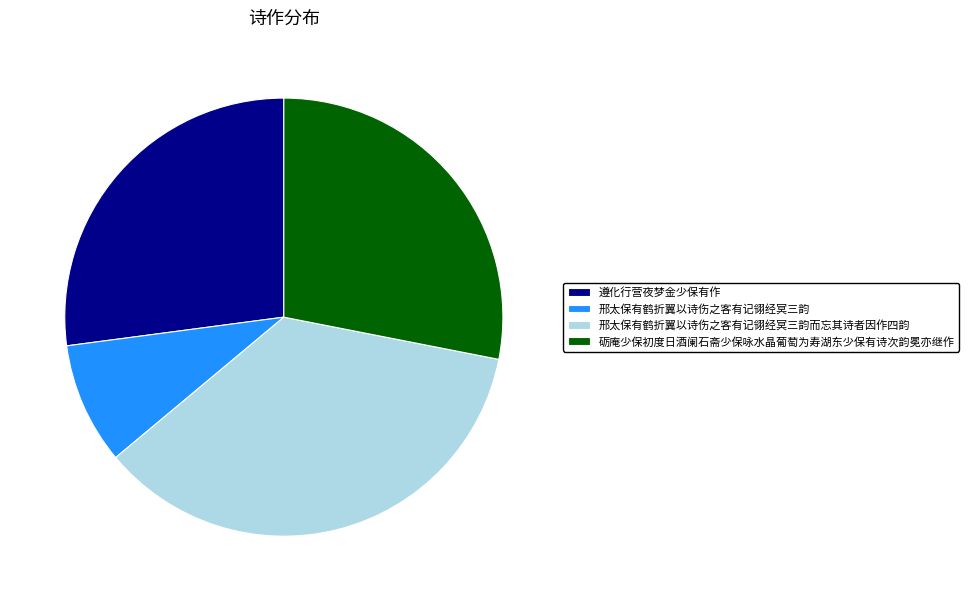

Does any single category account for the majority?

No